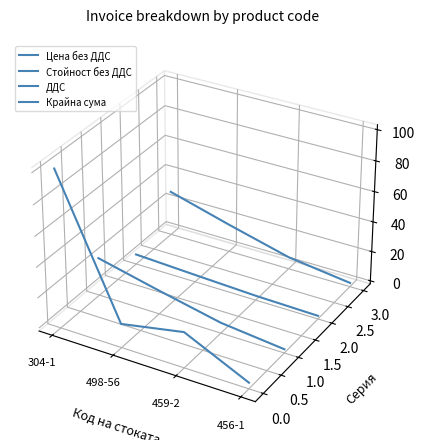

How many lines are shown in the chart?

4